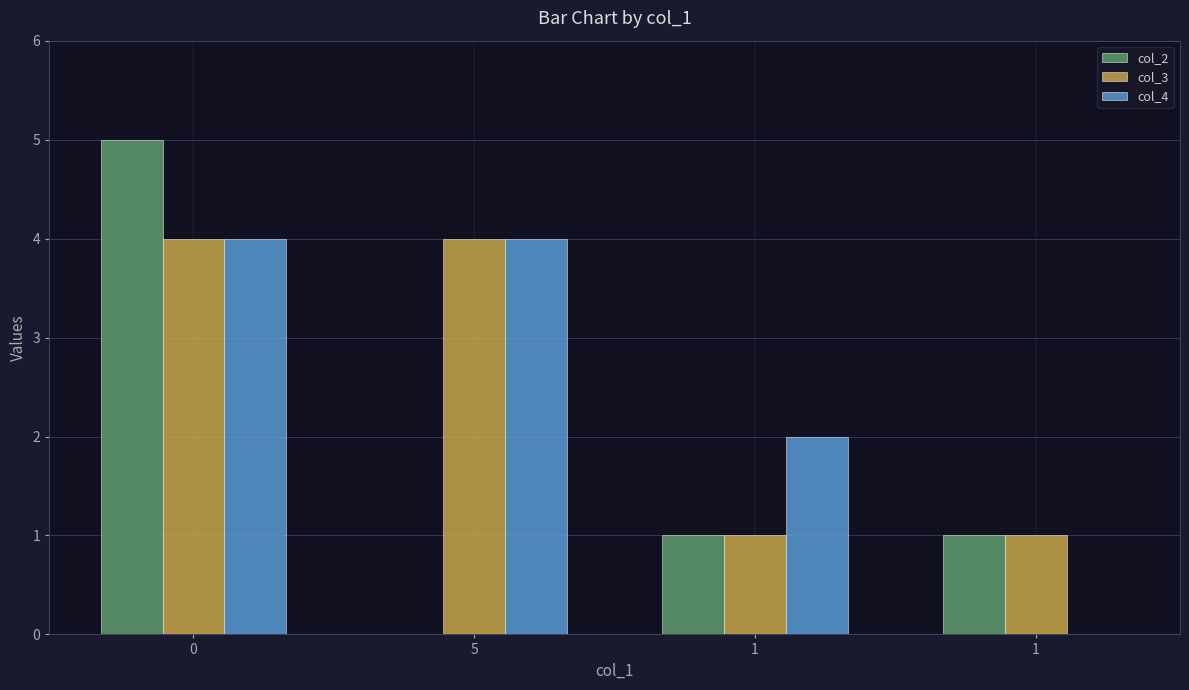

How many groups of bars are there?

4